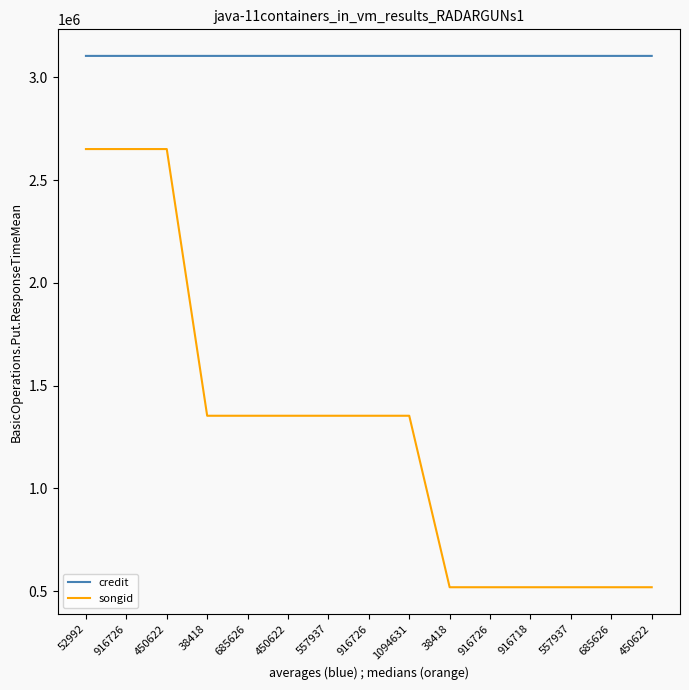

What is the value of the songid point at the 1st from the left?

2651526